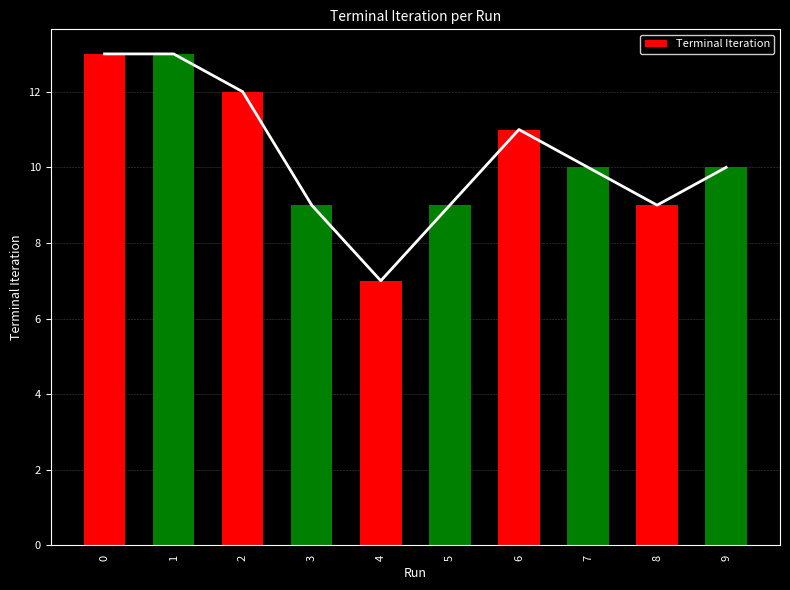

True or false: the data shows 12 at 2.

True